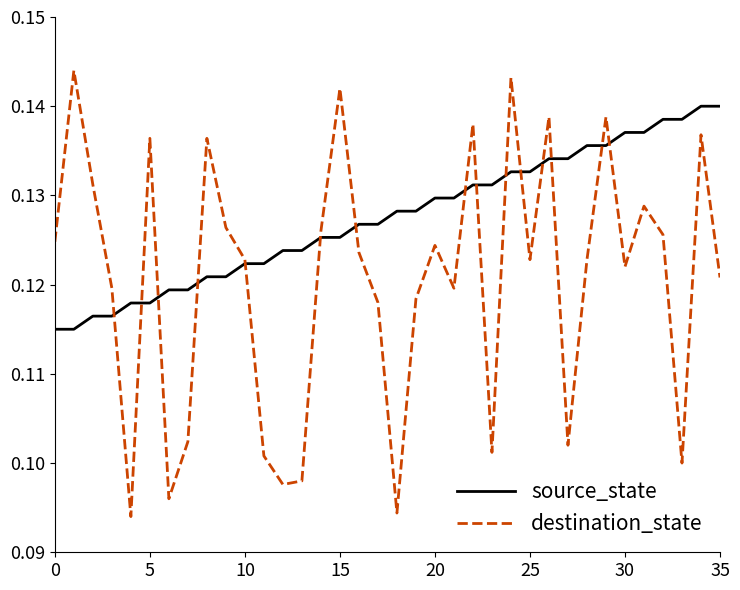

Which series has the largest range (max minus min)?

destination_state